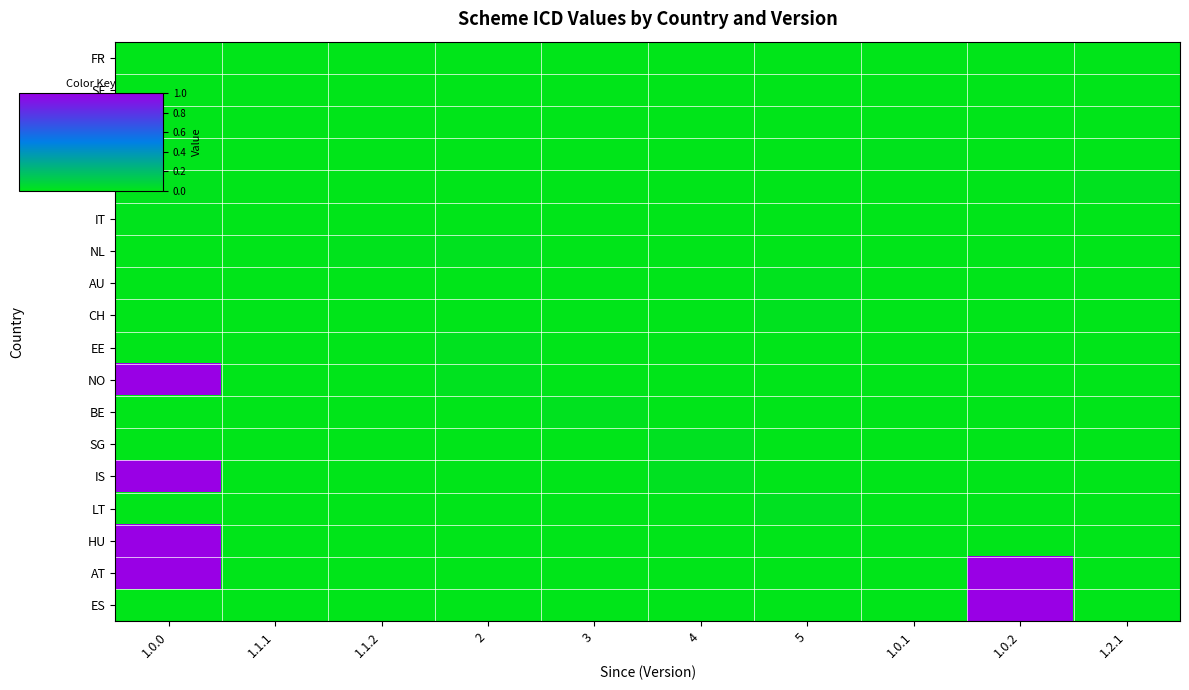

Count the number of categories in the chart.

10